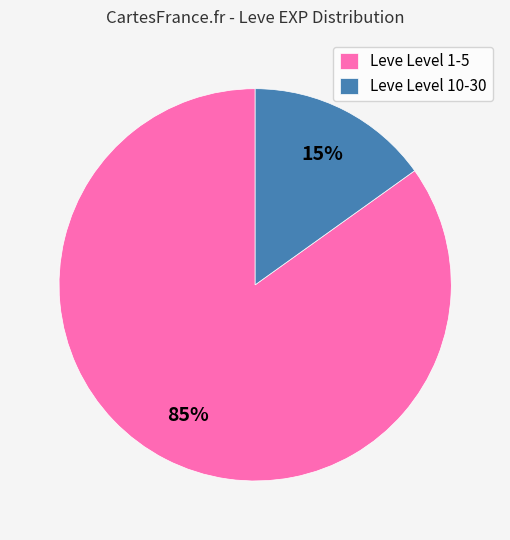

Which has a higher value, Leve Level 10-30 or Leve Level 1-5?

Leve Level 1-5